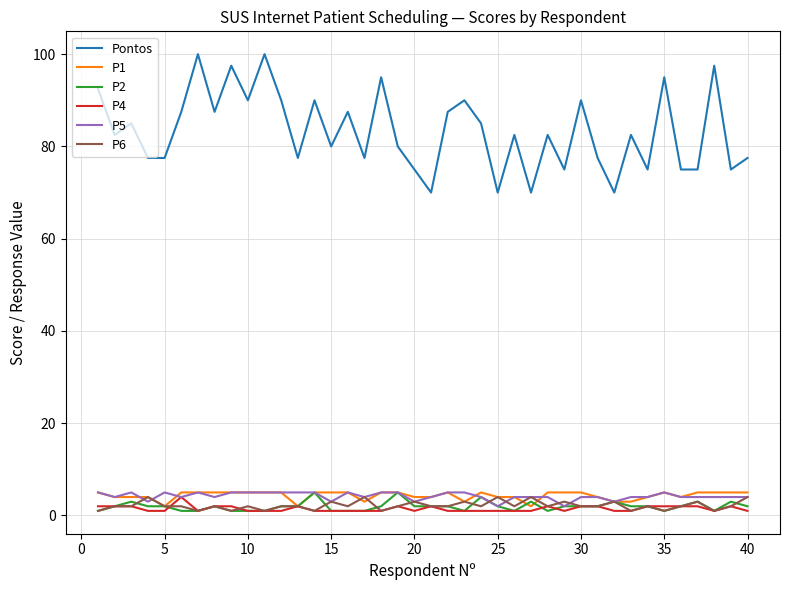

How many interior local peaks does the Pontos series have?

14